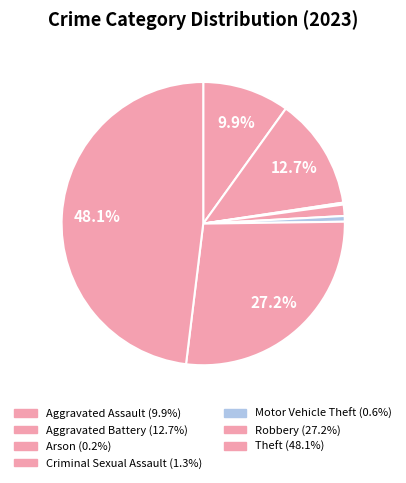

To the nearest percent, what is the difference between the largest and smallest slice percentages?

48%